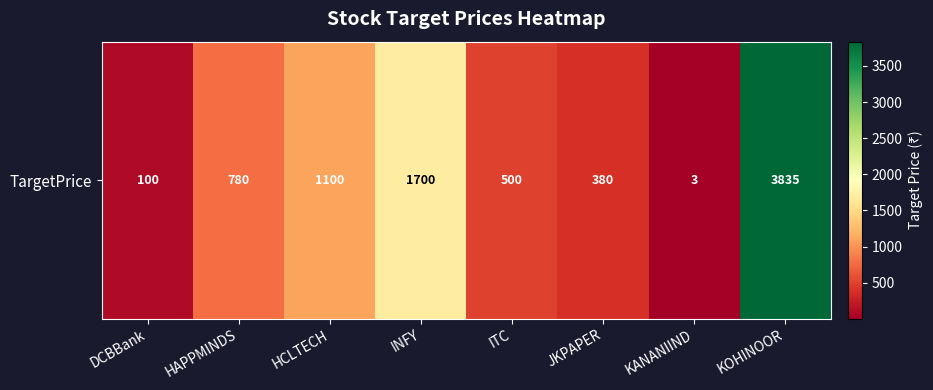

Is it true that the value at INFY is 1700?

True